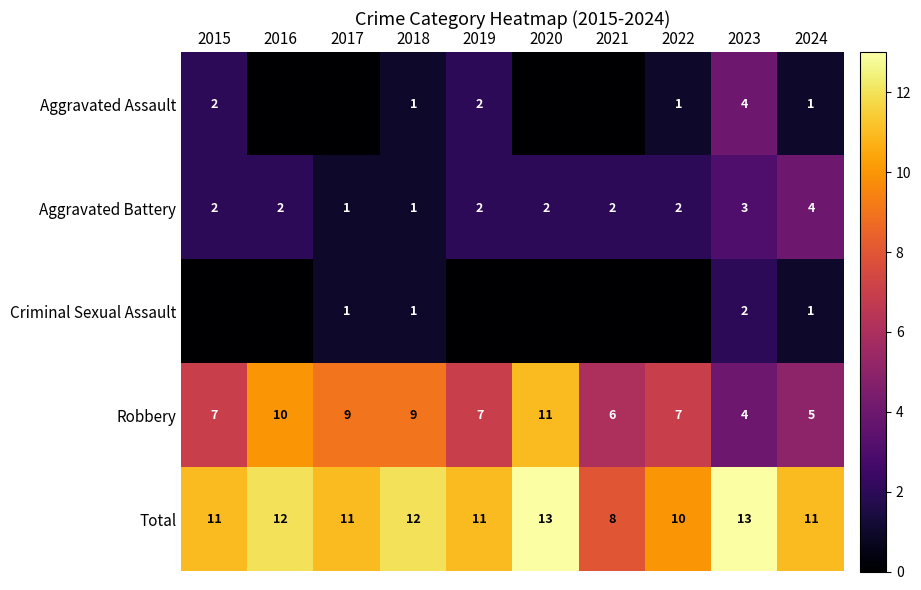

How many data points does each series have?

10